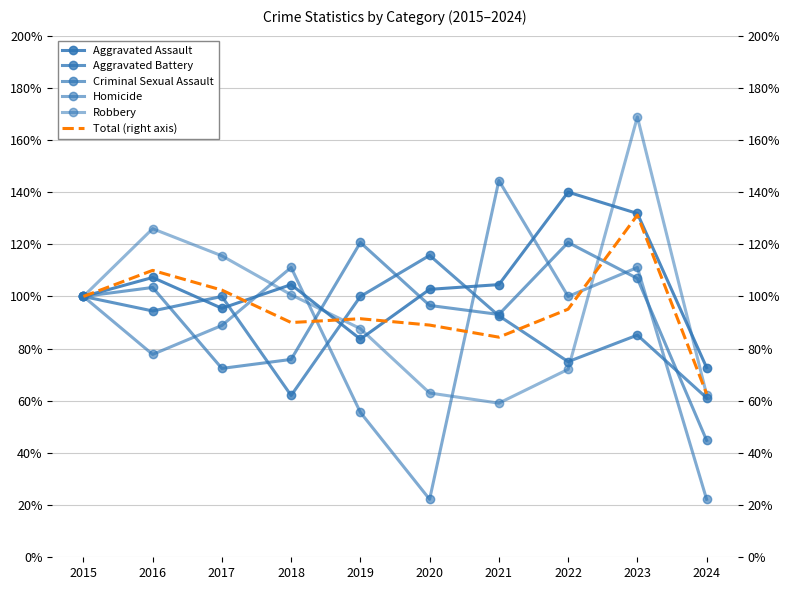

What is the sum of all Aggravated Battery values?

8.9